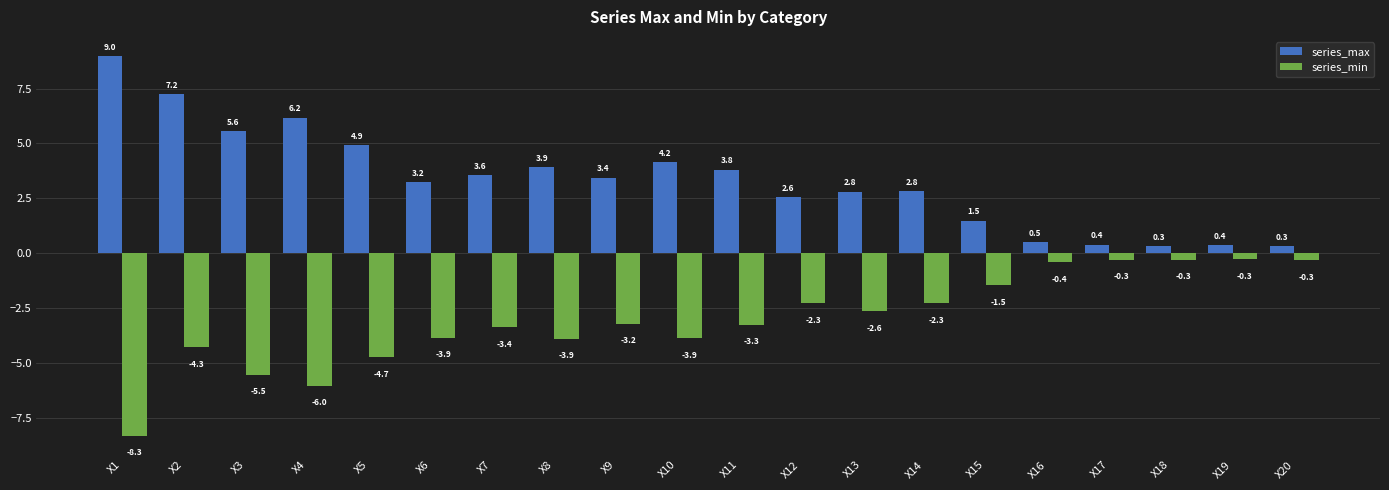

The series_max series shows 4.9 at X5. True or false?

True